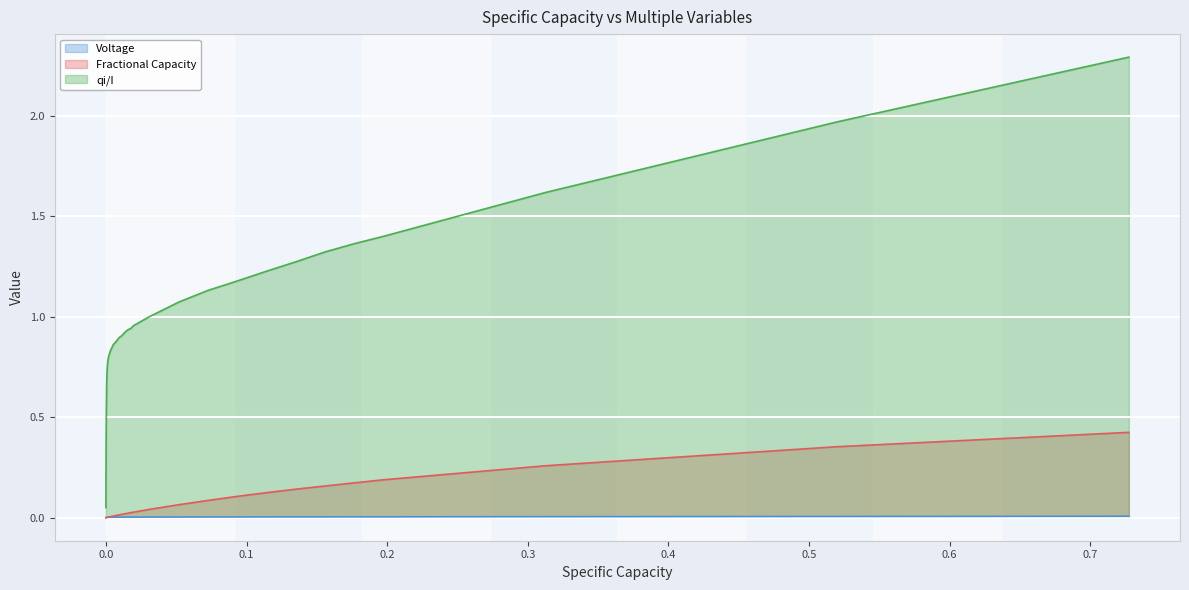

Is the value of Voltage at 0.3 greater than the value of qi/I at 28?

No